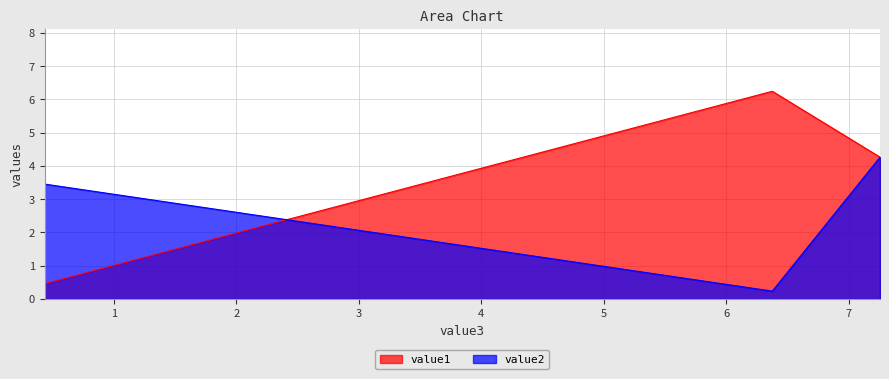

What is the label of the 1st point from the right?

7.2564523